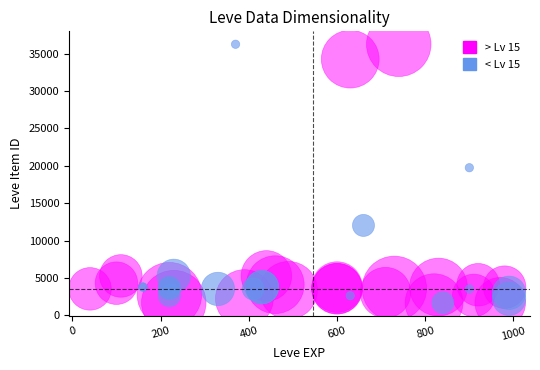

What are all the series names shown in the legend?

> Lv 15, < Lv 15